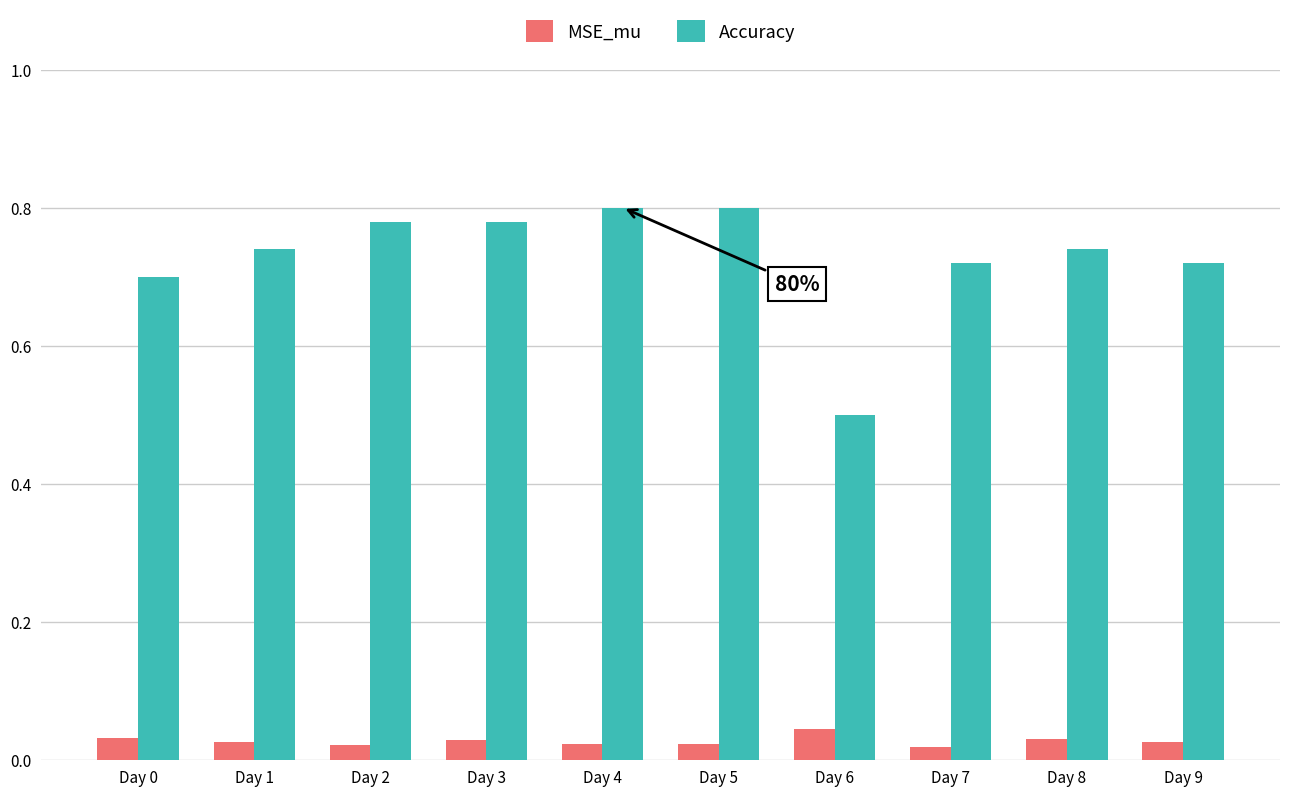

Rank the series by their average value, from lowest to highest.

MSE_mu, Accuracy